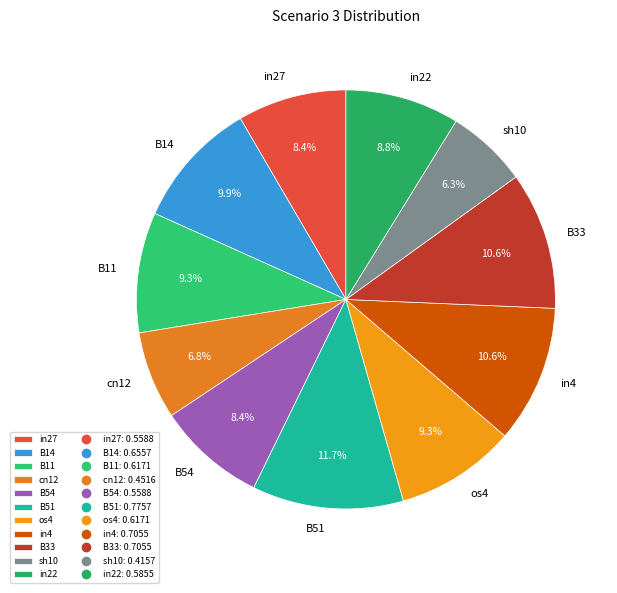

To the nearest percent, what percentage of the pie is B11?

9%